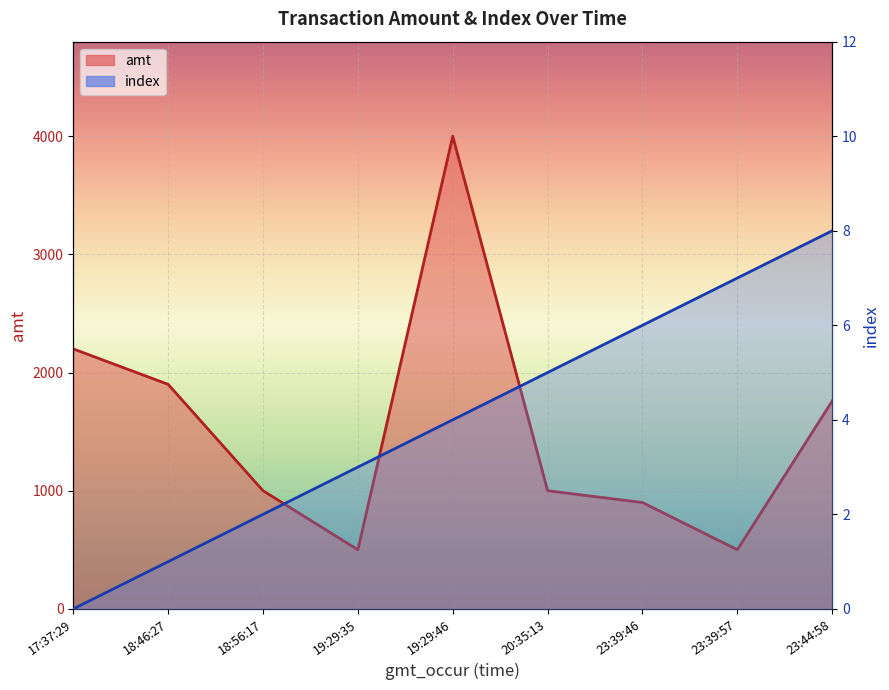

What is the total value across all series at 20:35:13?

1005.0